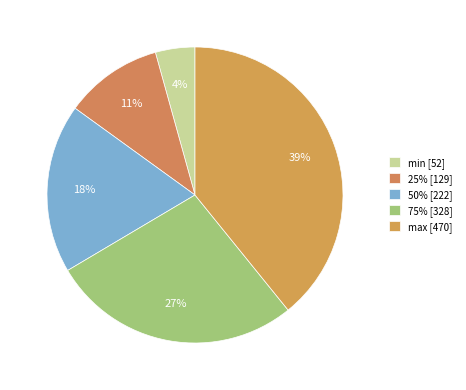

The max slice represents 39% of the pie. True or false?

True